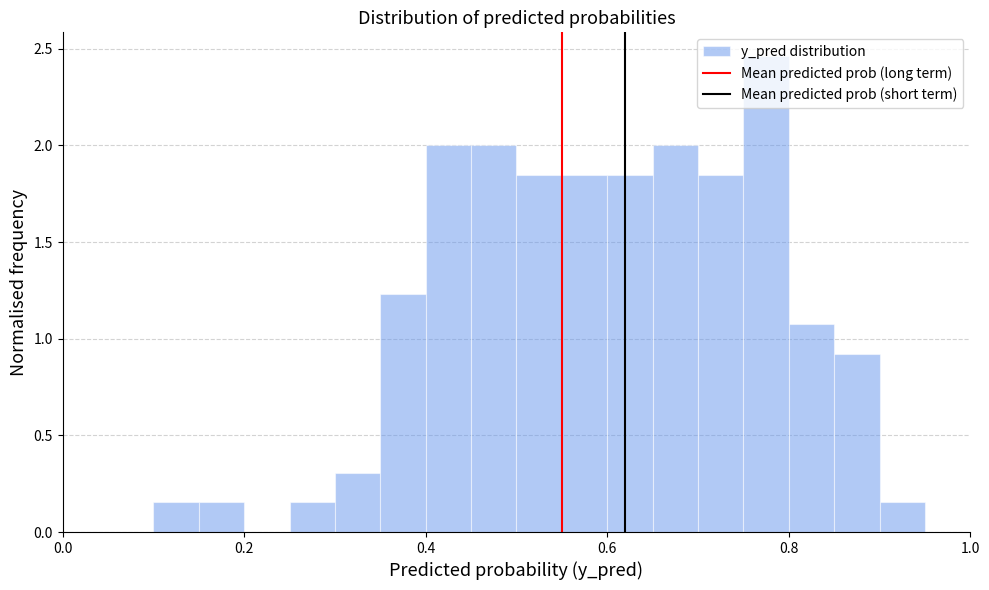

Around what value on the x-axis is the tallest bar? Give the approximate position of its centre, as read against the axis.

0.78